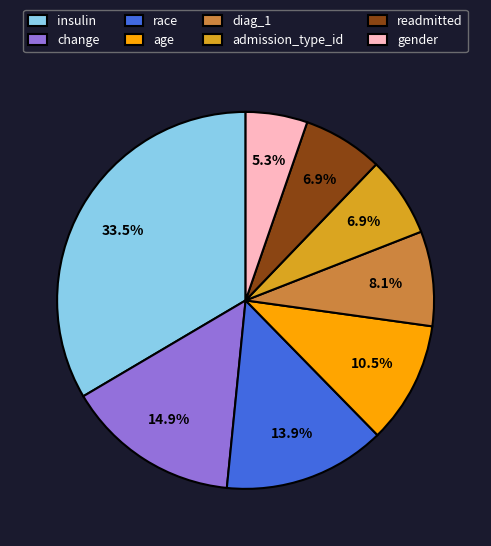

Is there any slice that represents more than half of the pie?

No